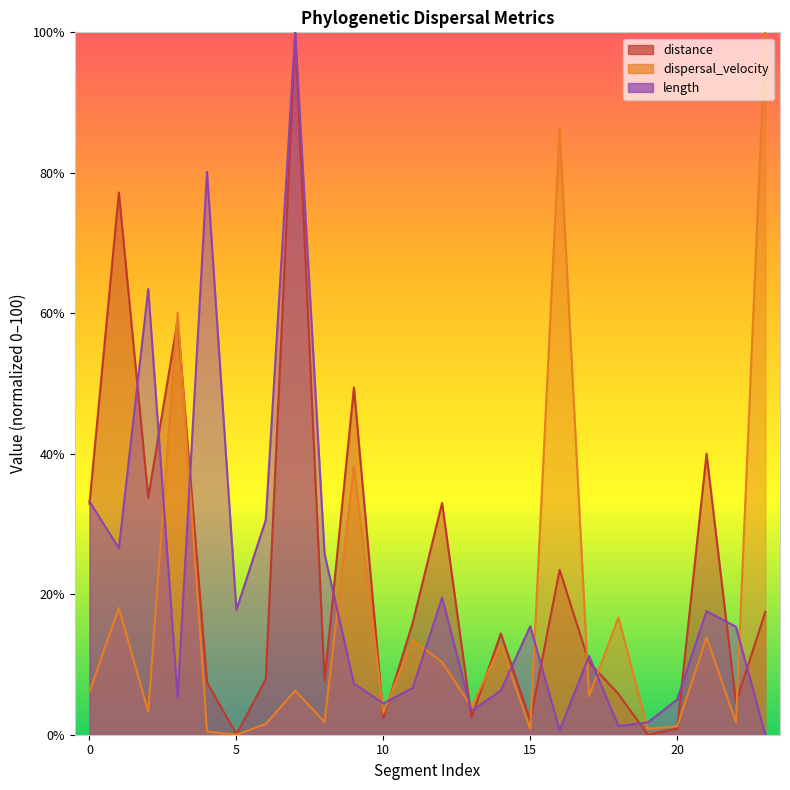

The length series shows 3.4 at 13. True or false?

True